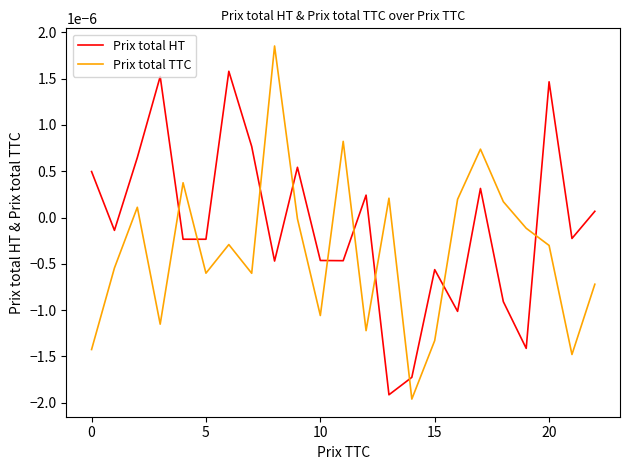

List the series in order of their peak value, lowest first.

Prix total HT, Prix total TTC